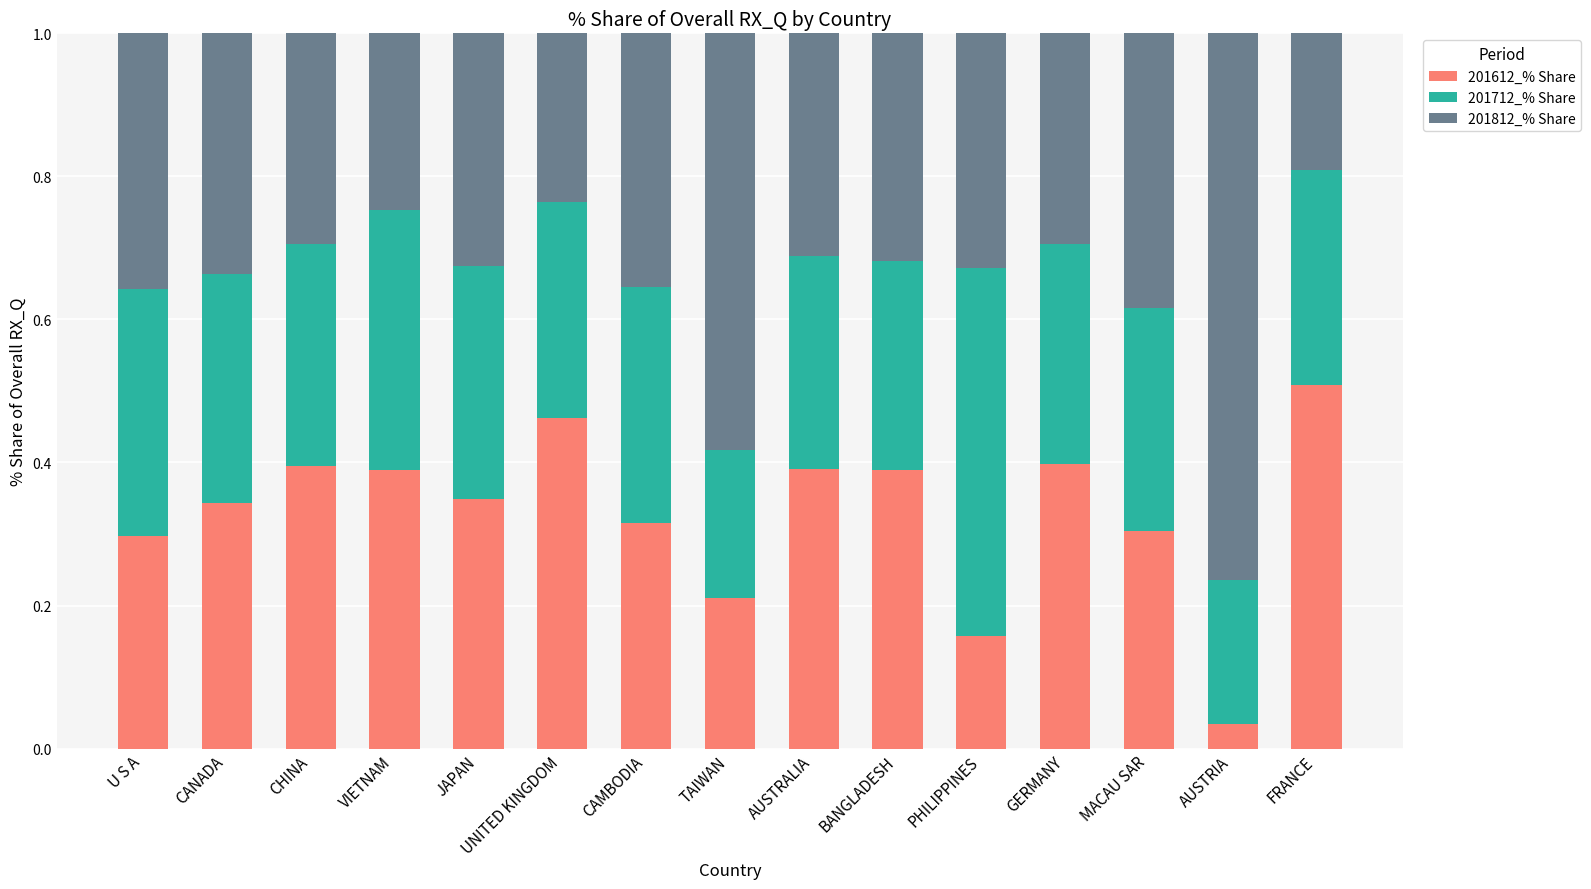

Are the bars grouped side by side (vs. stacked)?

No